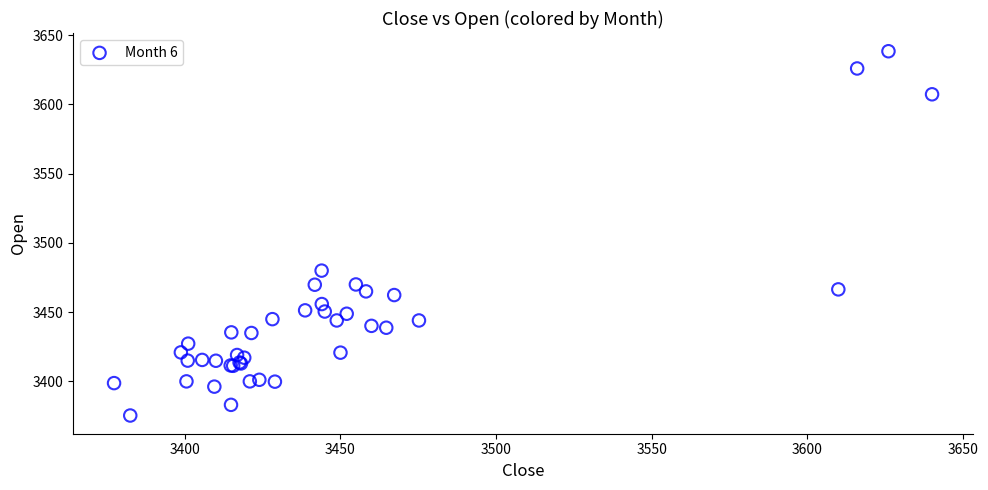

What Y value in the scatter plot is closest to 3506?

3480.0